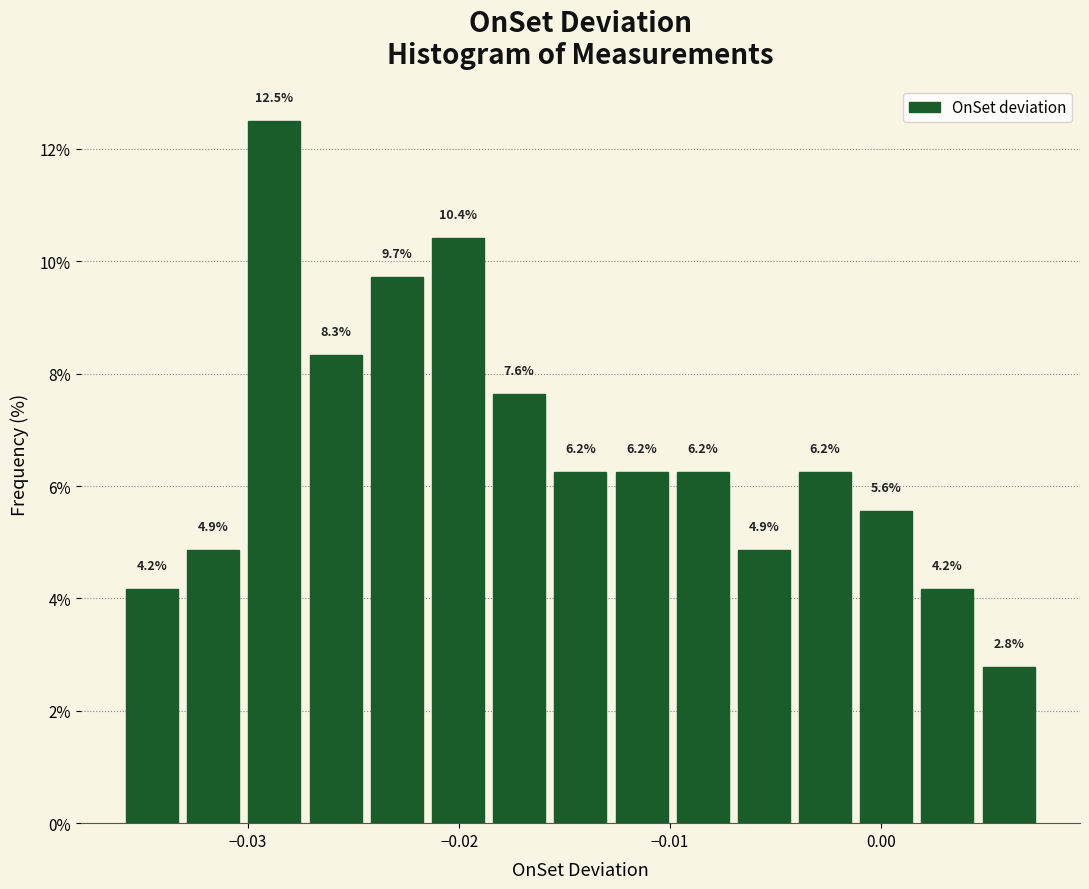

Around what value on the x-axis is the tallest bar? Give the approximate position of its centre, as read against the axis.

-0.029